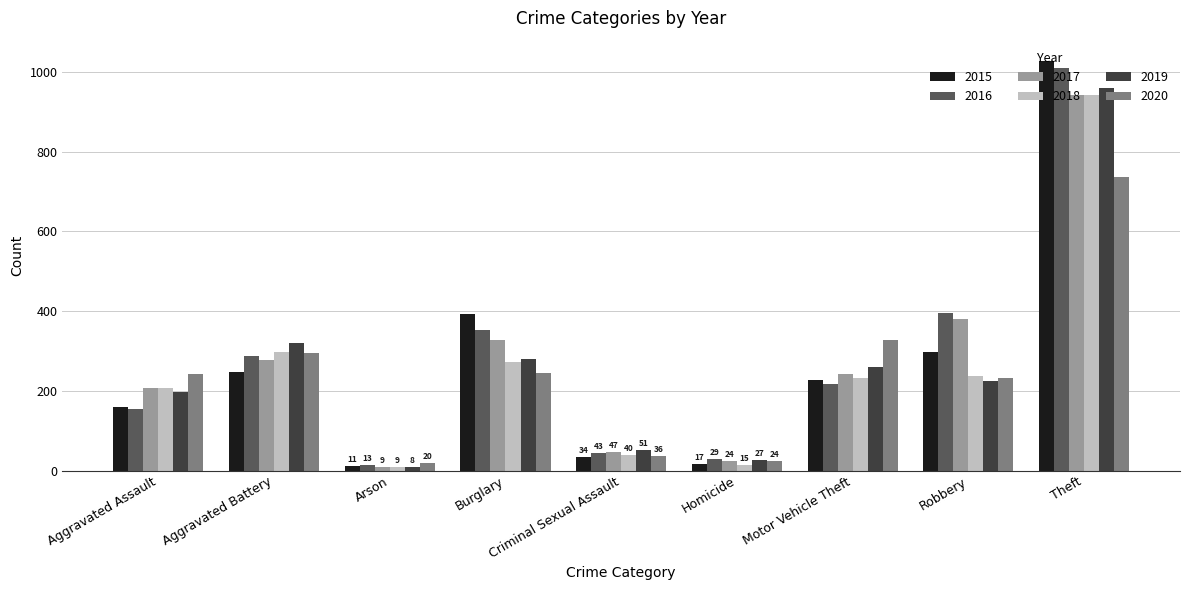

What is the spread (max minus min) of values at Motor Vehicle Theft?

110